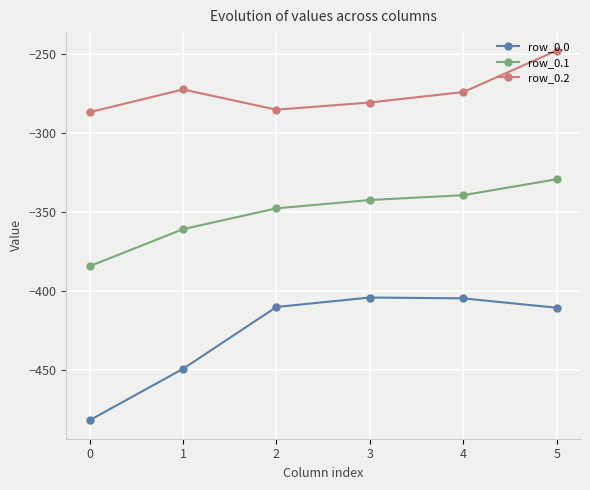

Is the value of row_0.0 at 3 greater than the value of row_0.2 at 1?

No